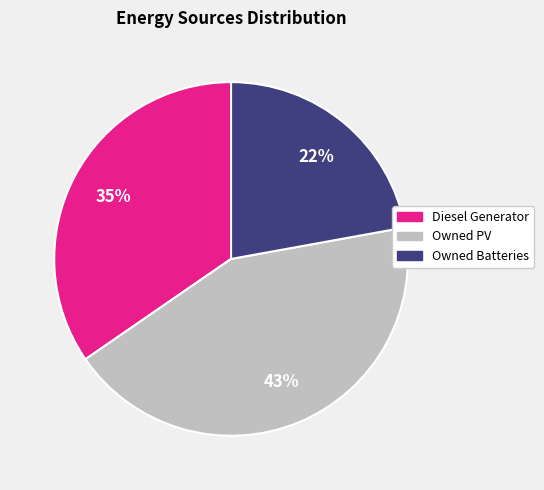

Which category has the biggest portion of the pie?

Owned PV